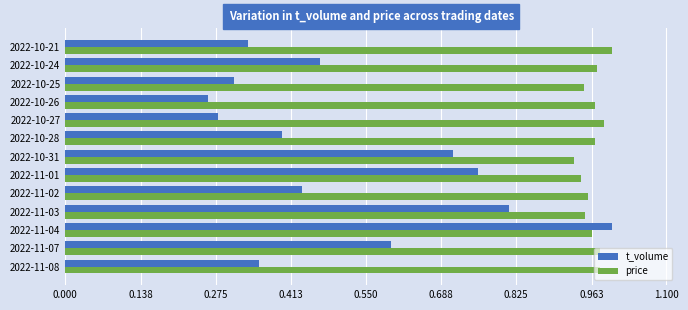

Which series has the largest total across all categories?

price